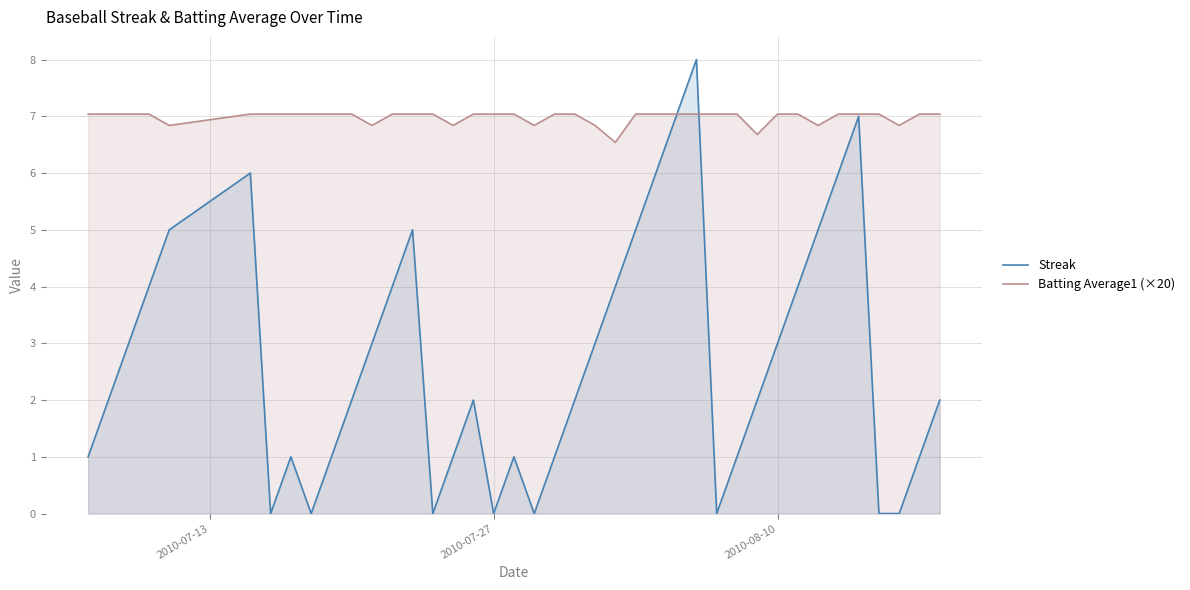

What is the maximum value shown in the chart?

8.0